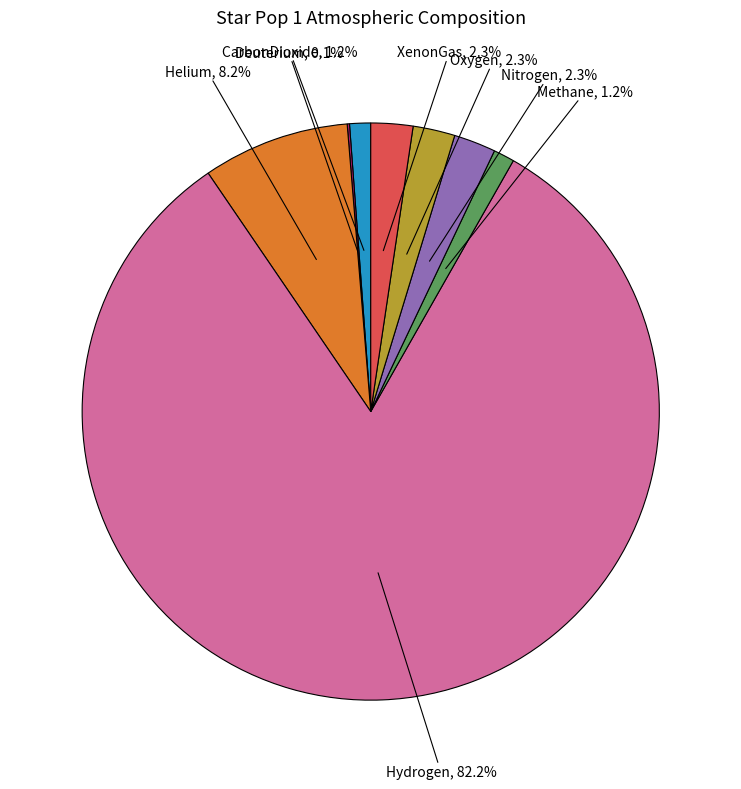

Which category accounts for the majority?

Hydrogen